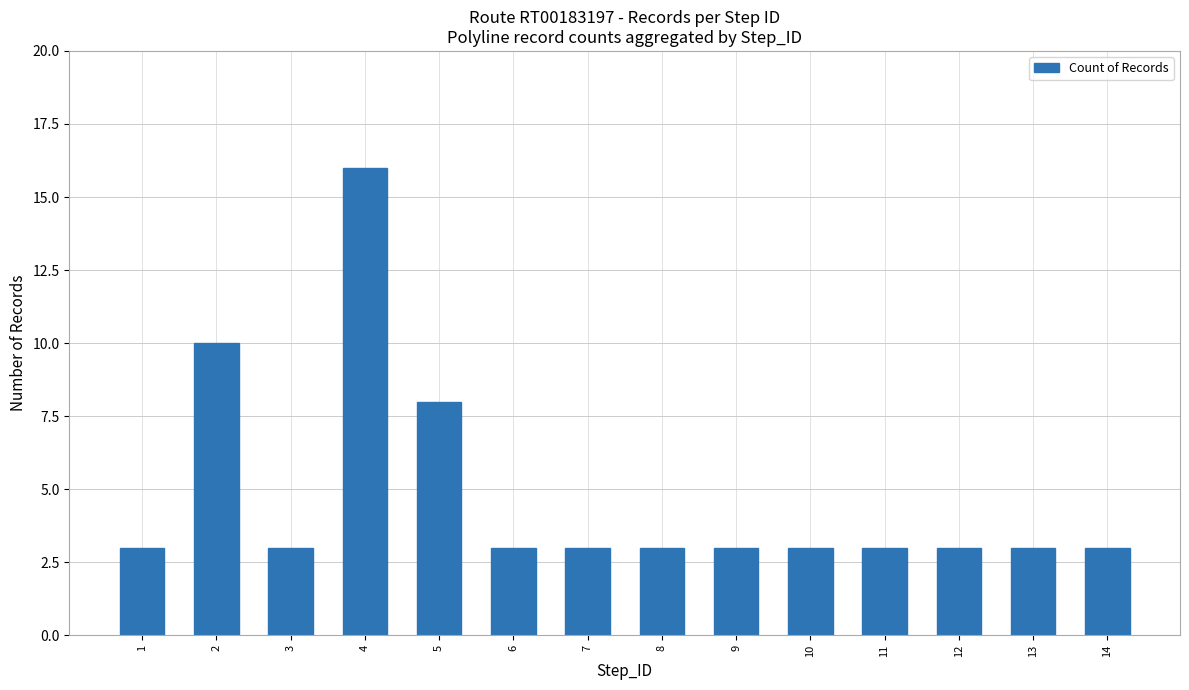

What is the smallest value displayed?

3